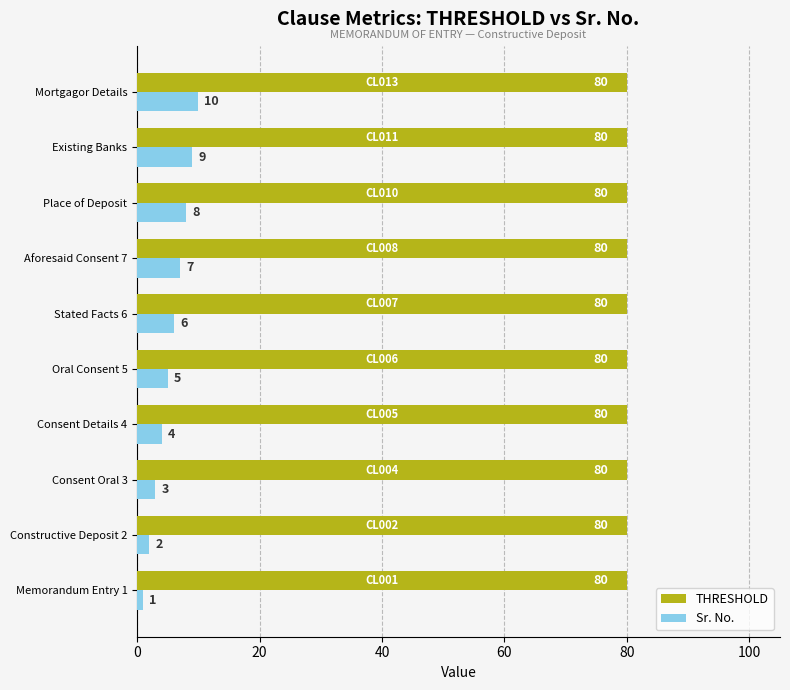

Is it true that THRESHOLD equals 80 at Place of Deposit?

True